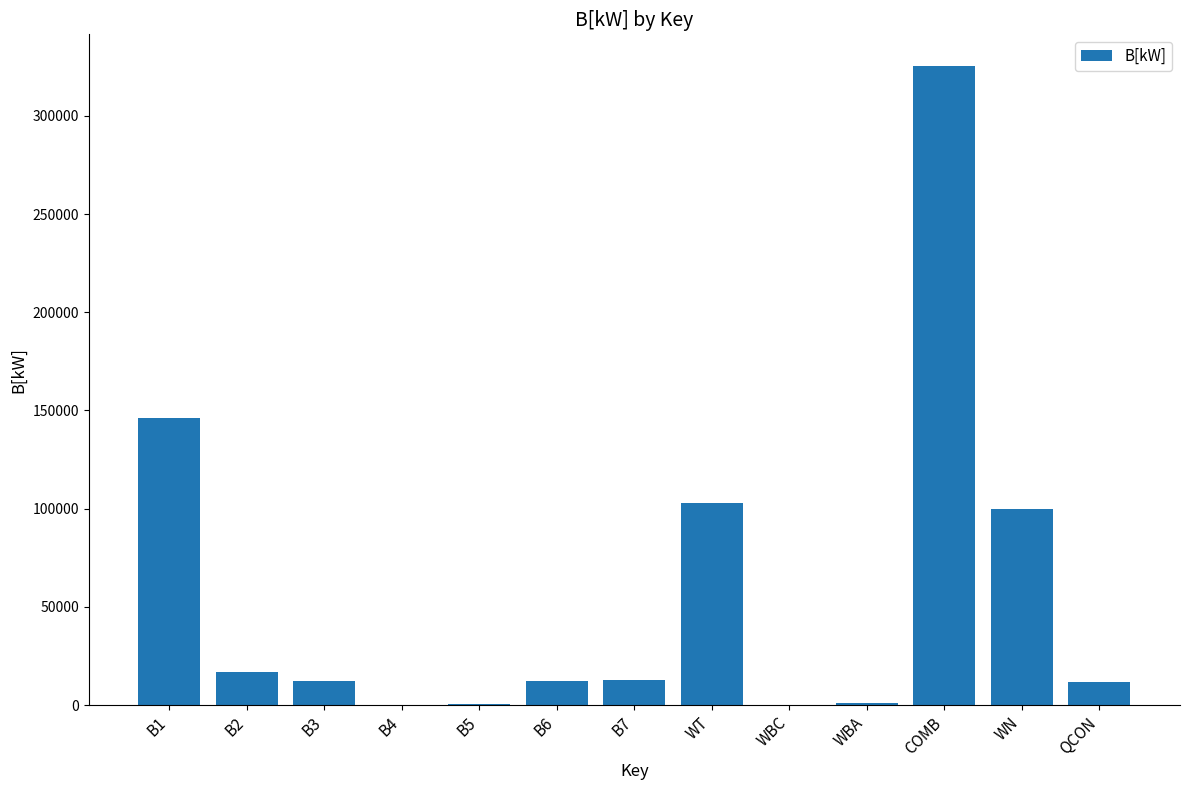

Approximately how many times larger is the value at B1 compared to B6?

12.1